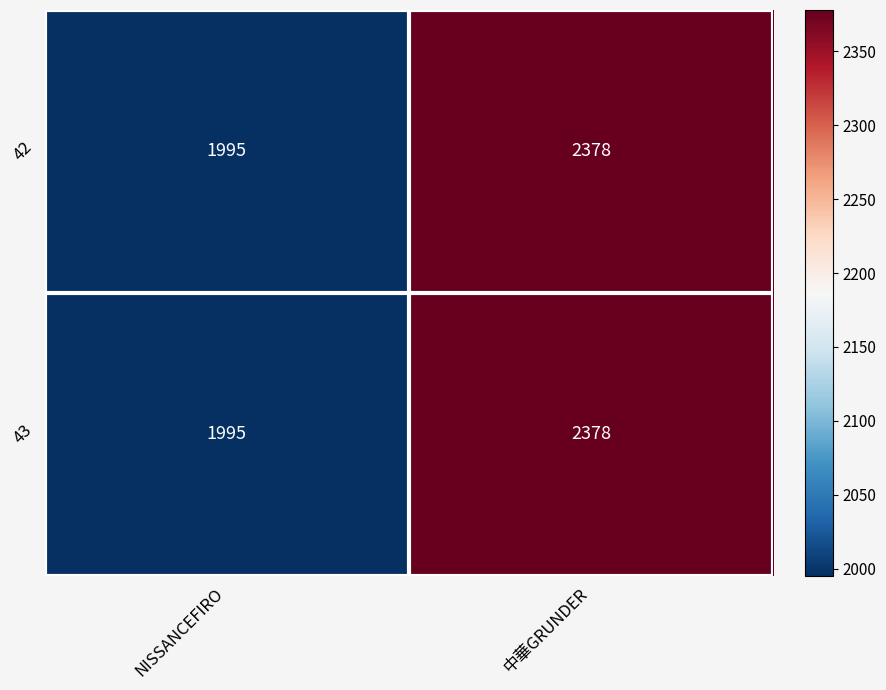

What is the approximate value of 42 at 中華GRUNDER?

2378